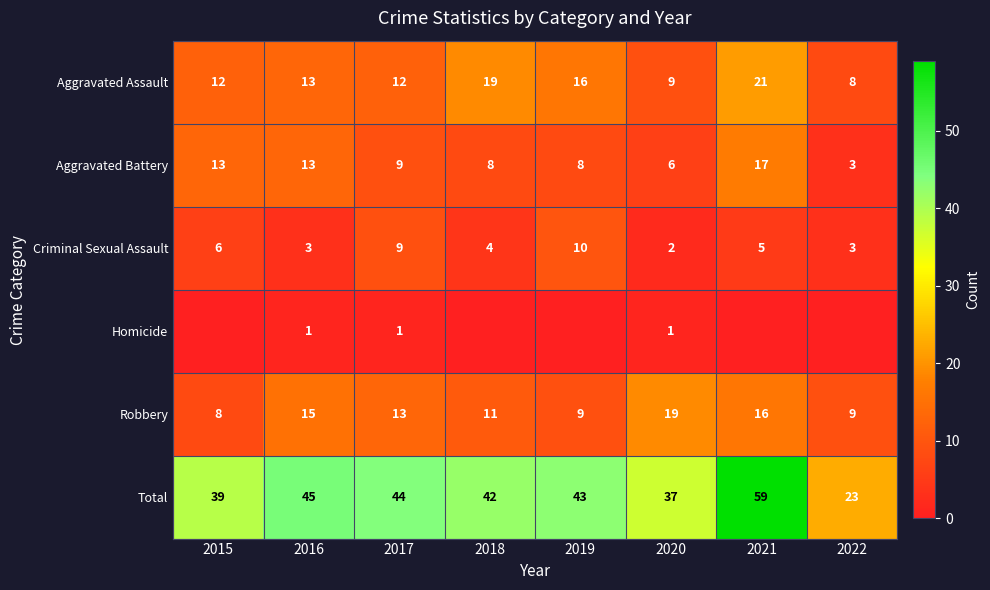

Which label corresponds to the largest value in the chart?

2021